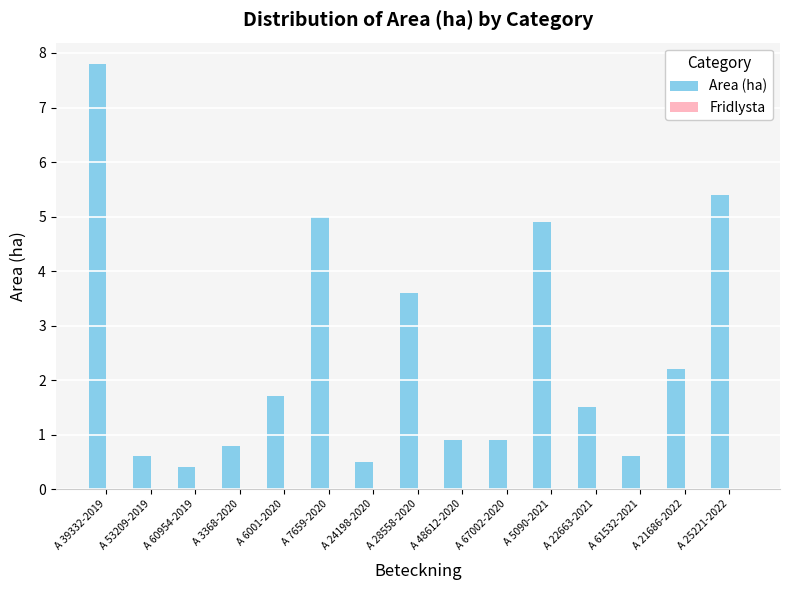

What is the value of the 12th bar from the left?

1.5